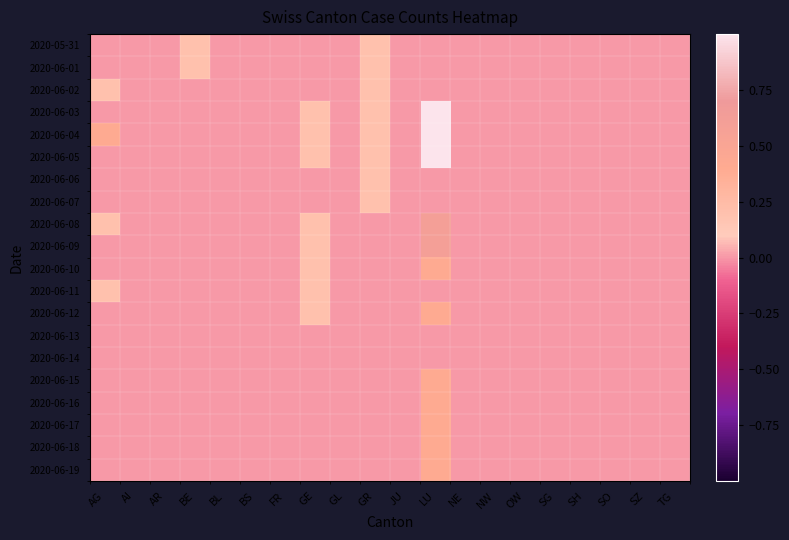

At which category does the chart reach its minimum across all series?

AG